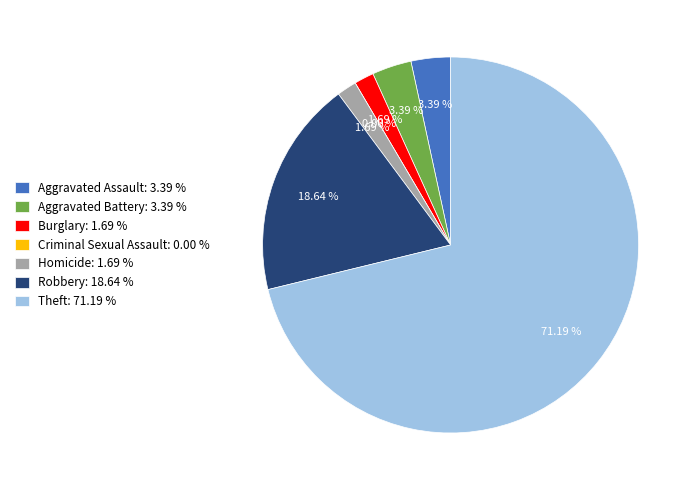

Count the number of slices in the pie.

7